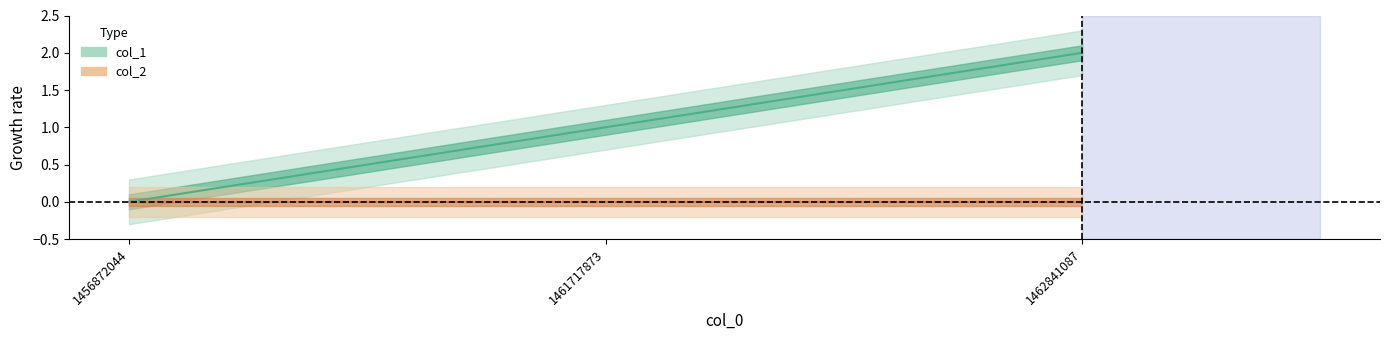

Rank the categories by value from highest to lowest.

1462841087, 1461717873, 1456872044